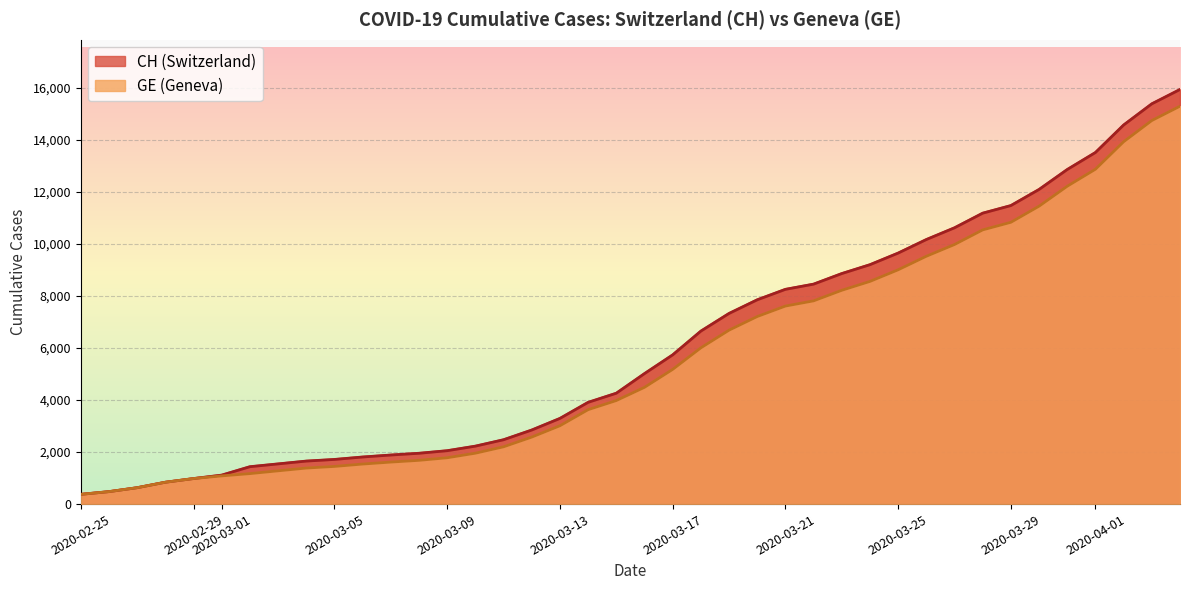

True or false: GE and CH cross at least once.

False